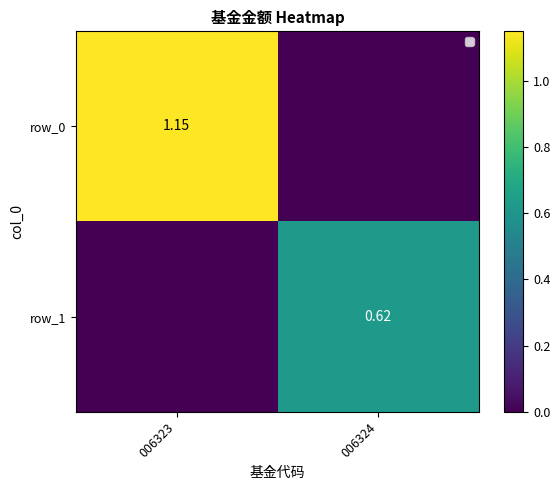

What is the difference between the maximum and minimum values in the row_1 series?

0.6